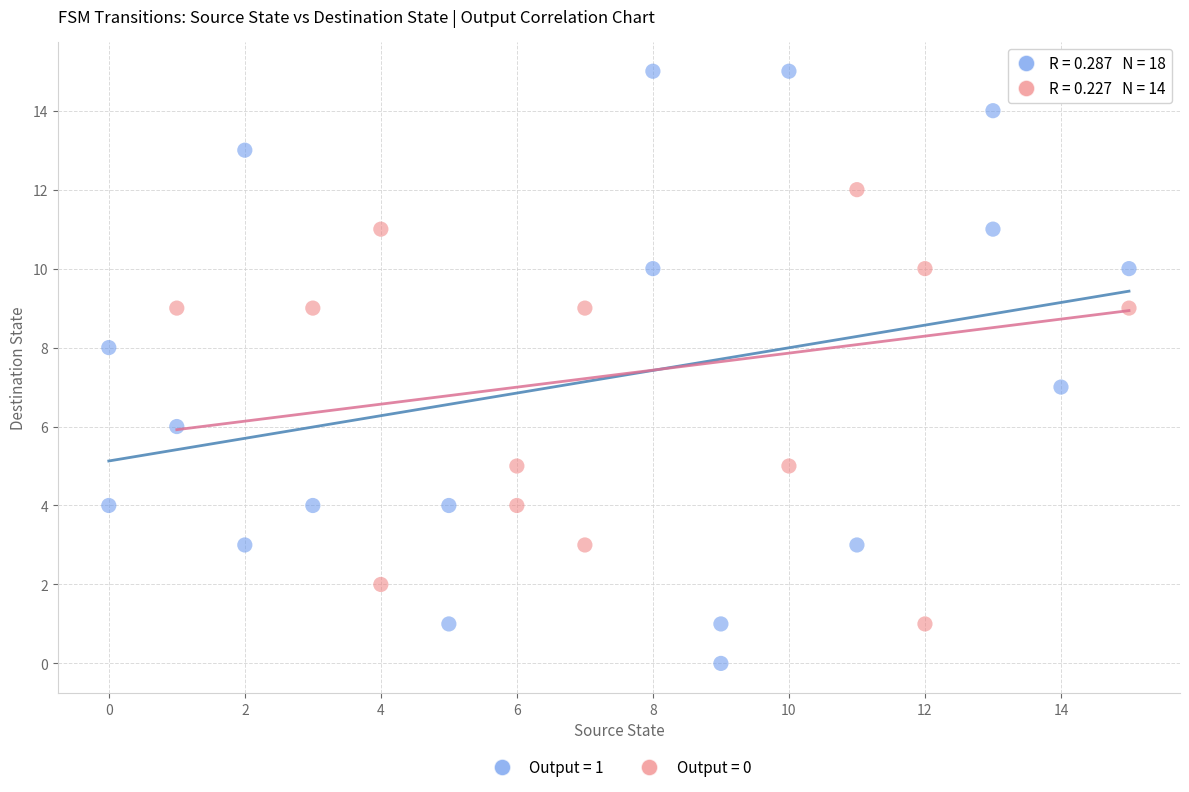

What are all the series names shown in the legend?

Output = 1, Output = 0